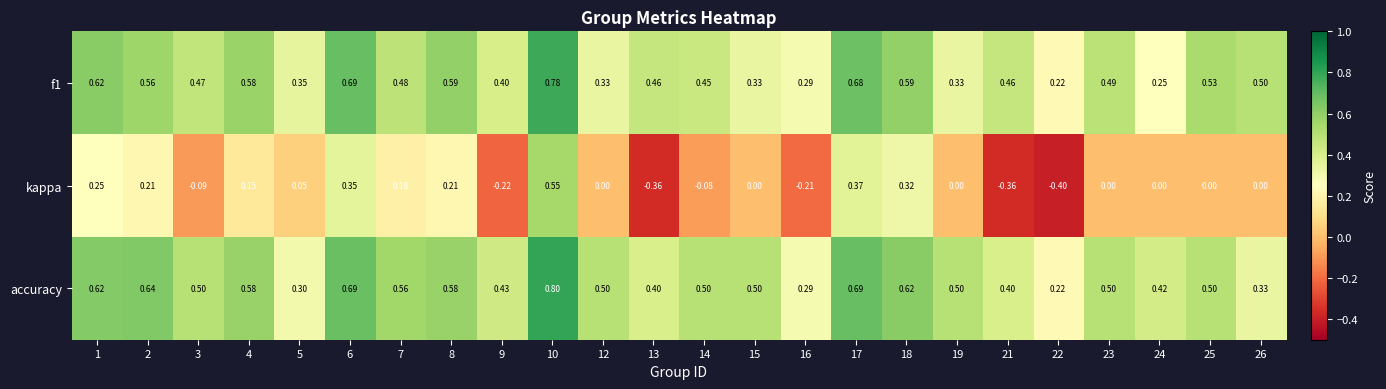

Which series has the largest total across all categories?

accuracy